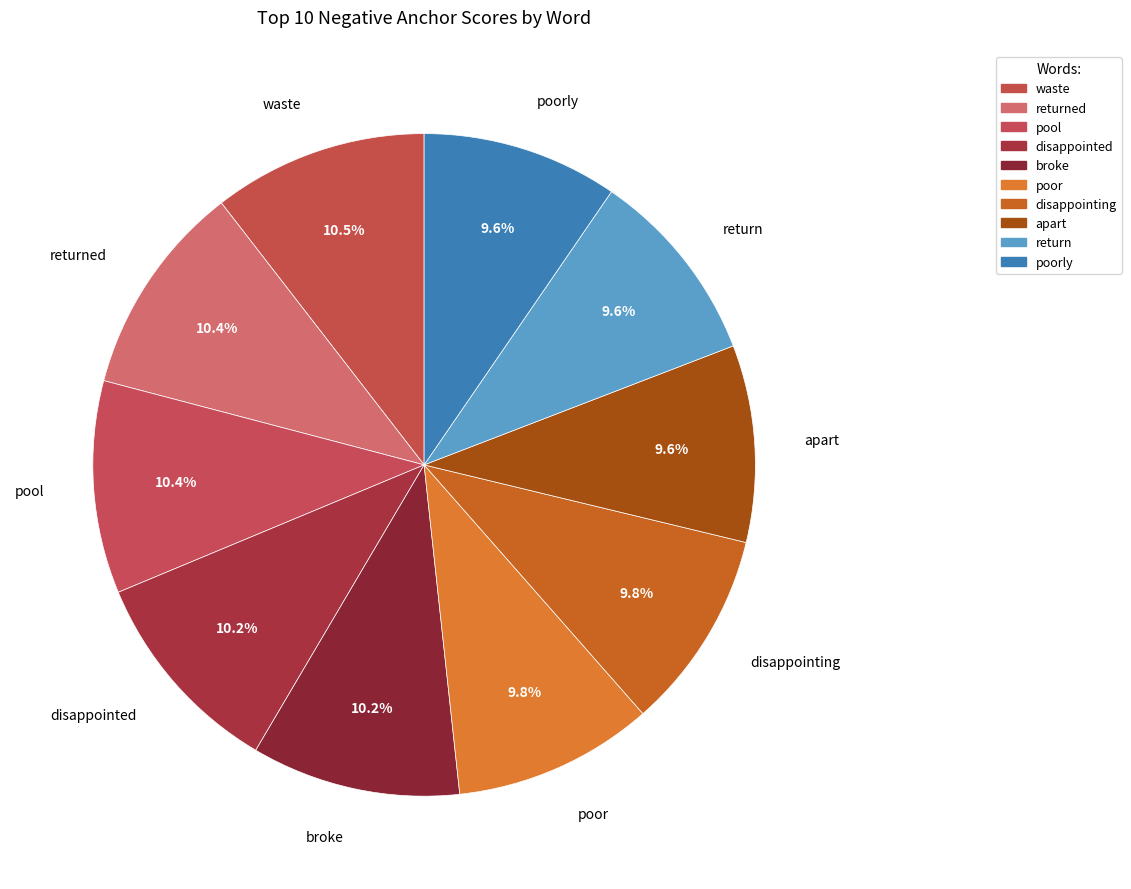

How much of the chart is everything except pool?

89.6%